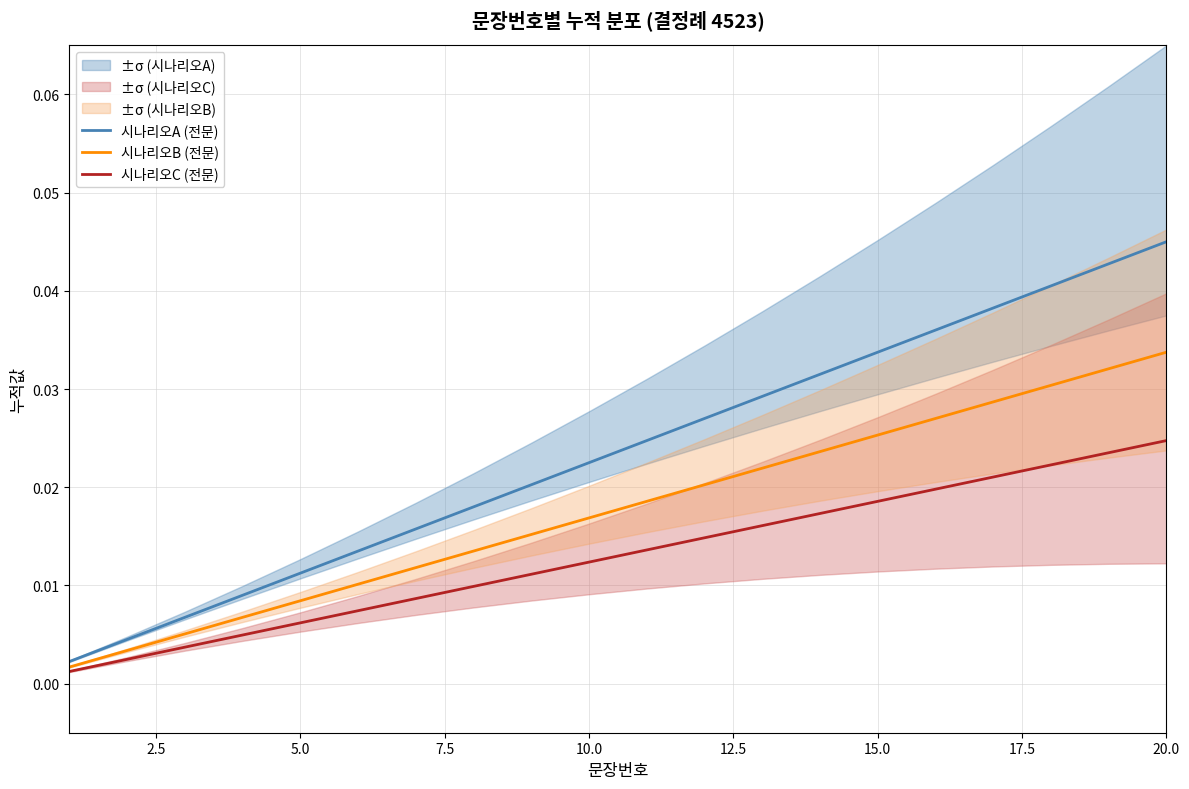

Which category has the highest value in the 시나리오A (전문) series?

20.0